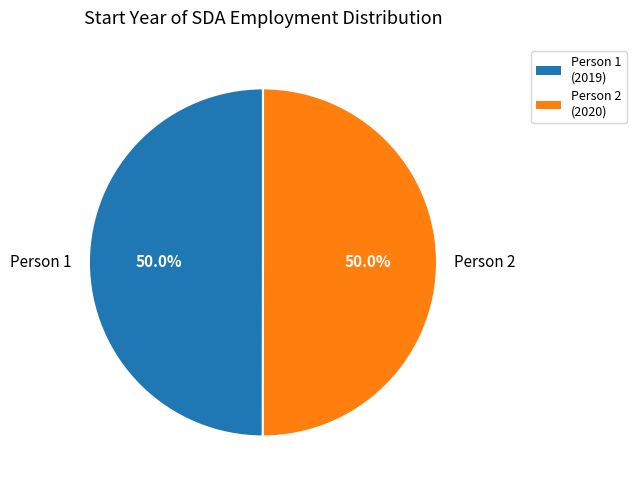

What is the ratio of the value at Person 1 to the value at Person 2?

1.0